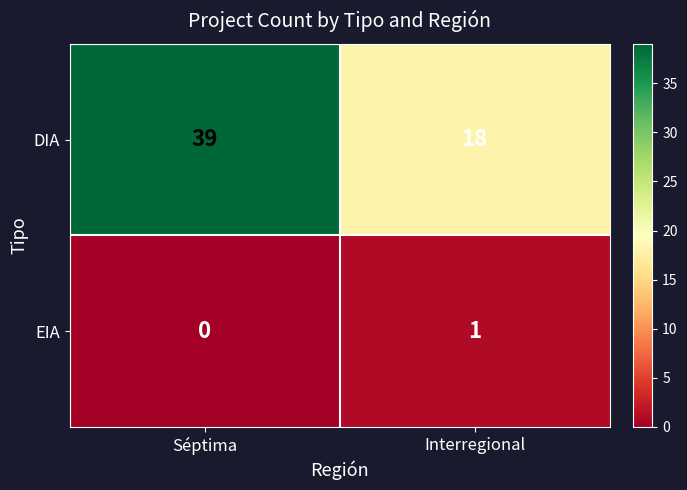

The DIA series shows 39 at Séptima. True or false?

True